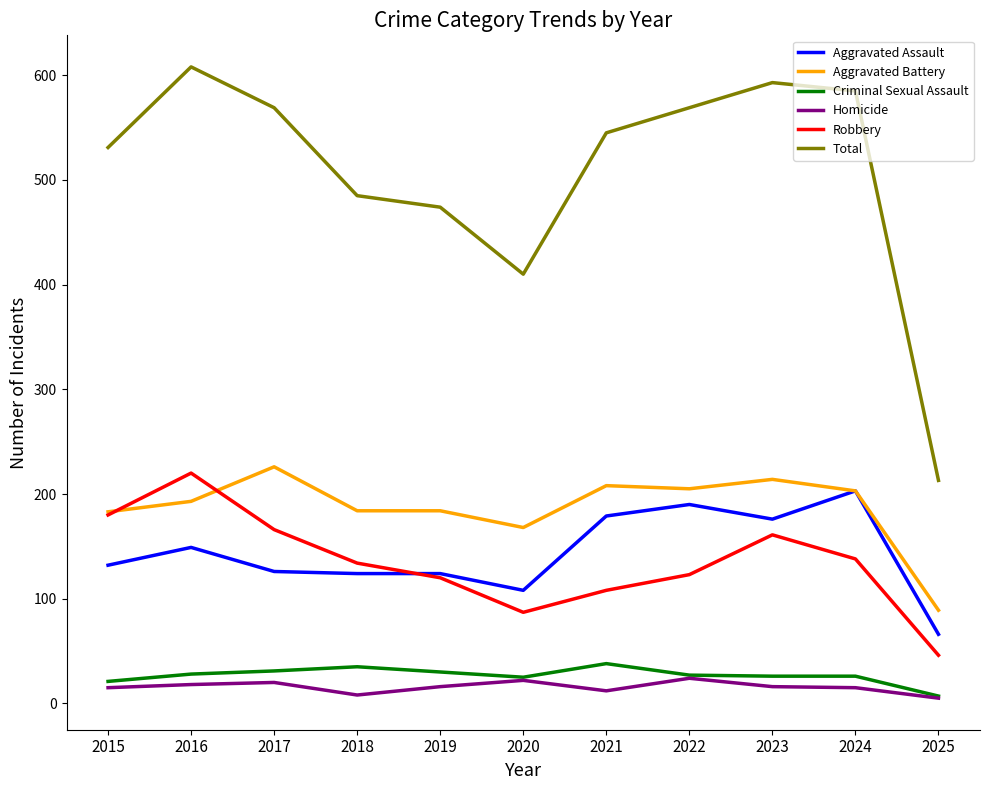

At which category does Robbery reach its first local valley?

2020